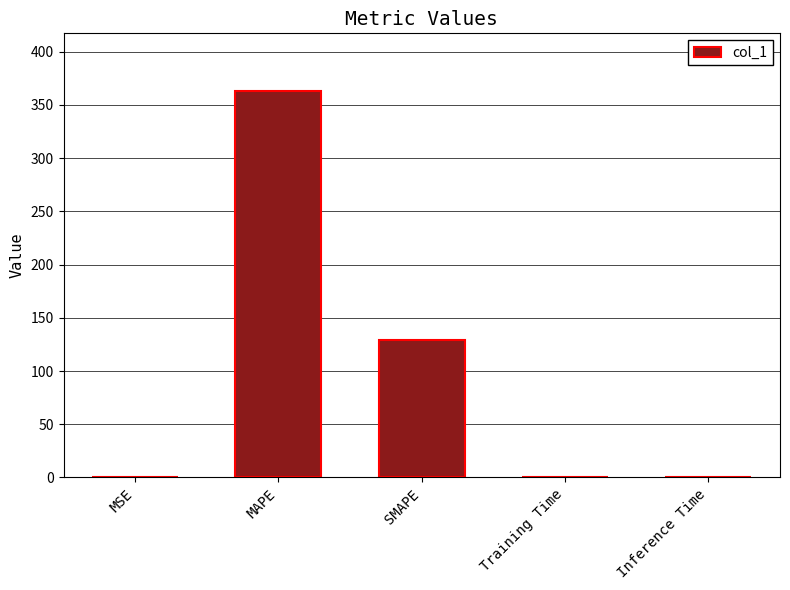

Where is the data nearest to the value 181?

SMAPE